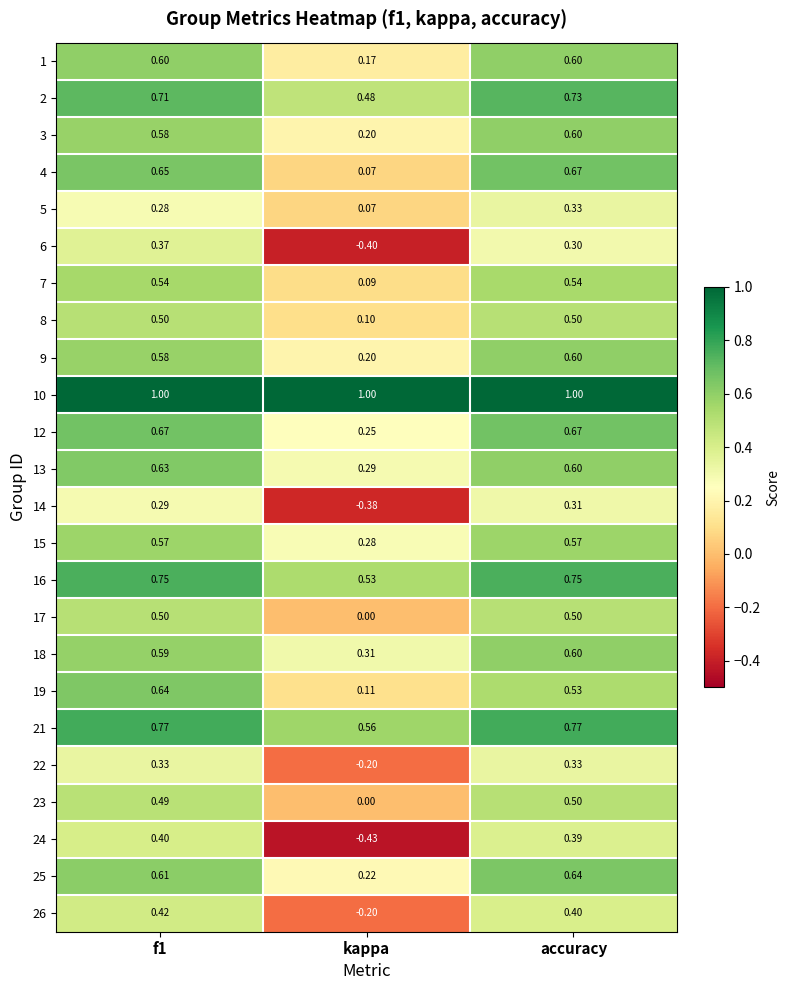

At which label is 1 closest to 0?

kappa